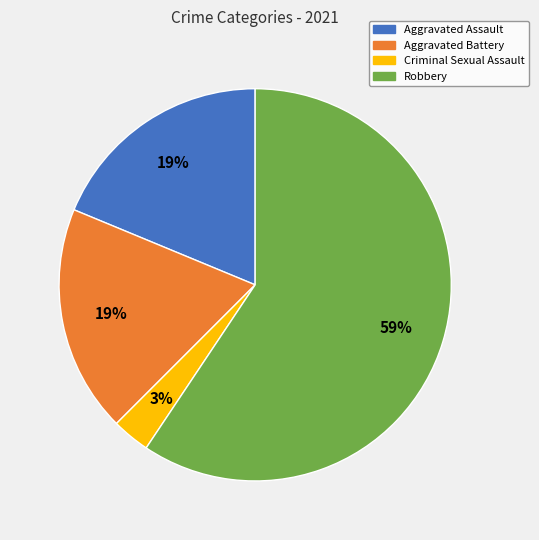

To the nearest percent, what percentage of the pie is Criminal Sexual Assault?

3%